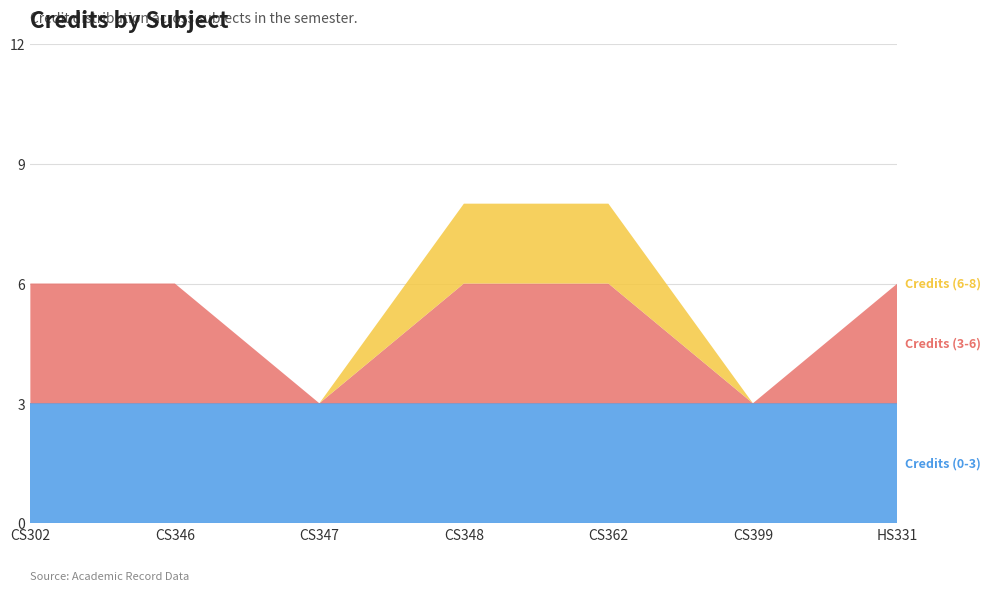

Reading right to left, what are all the values shown in this chart?

6	3	8	8	3	6	6